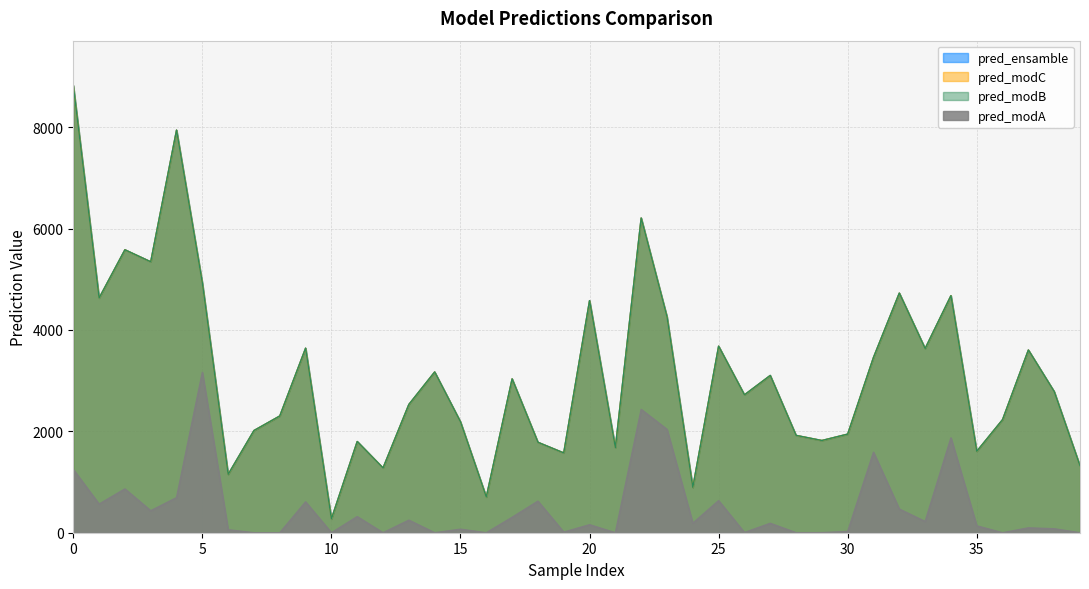

What value does the pred_ensamble series have at 27, to the nearest 10?

3100